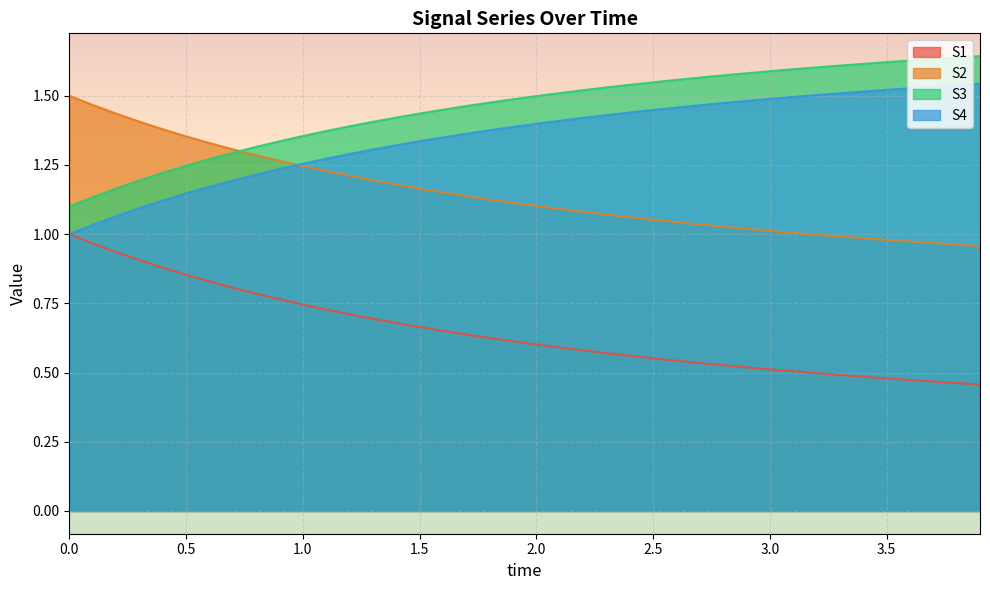

What value does the S1 series have at 0.7?

0.8